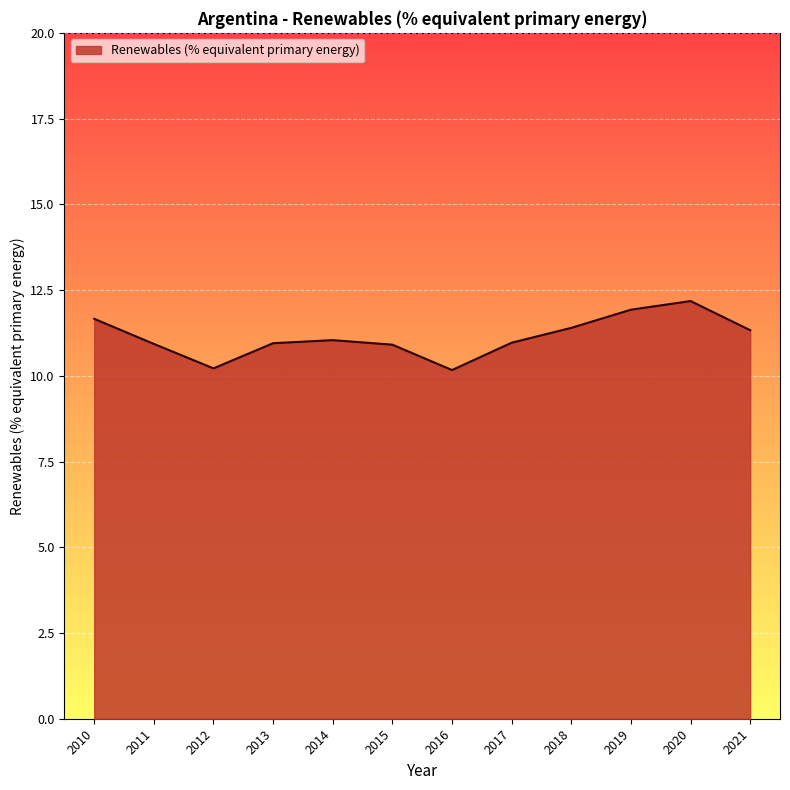

What is the greatest value displayed?

12.2